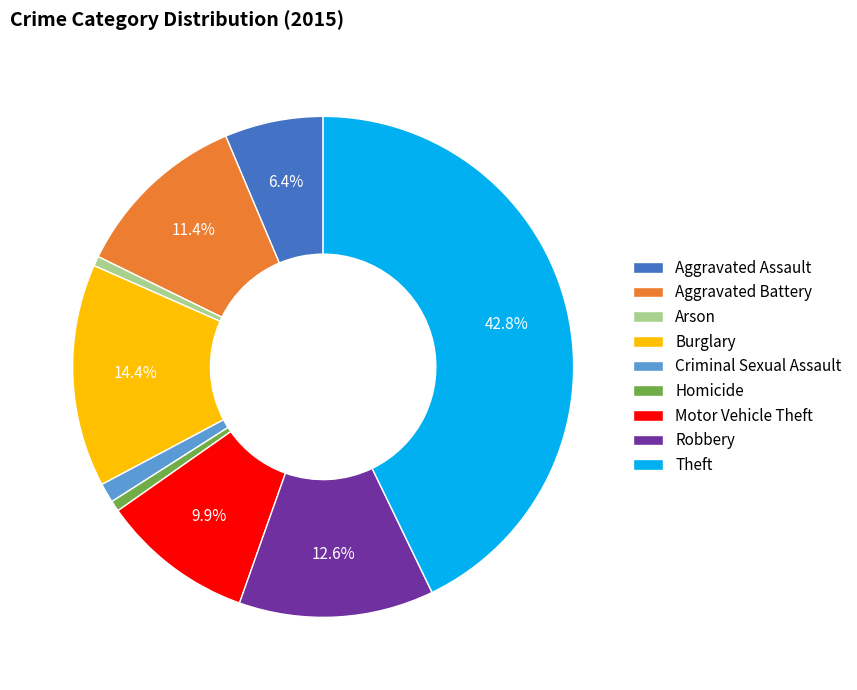

True or false: Burglary accounts for 14% of the total.

True